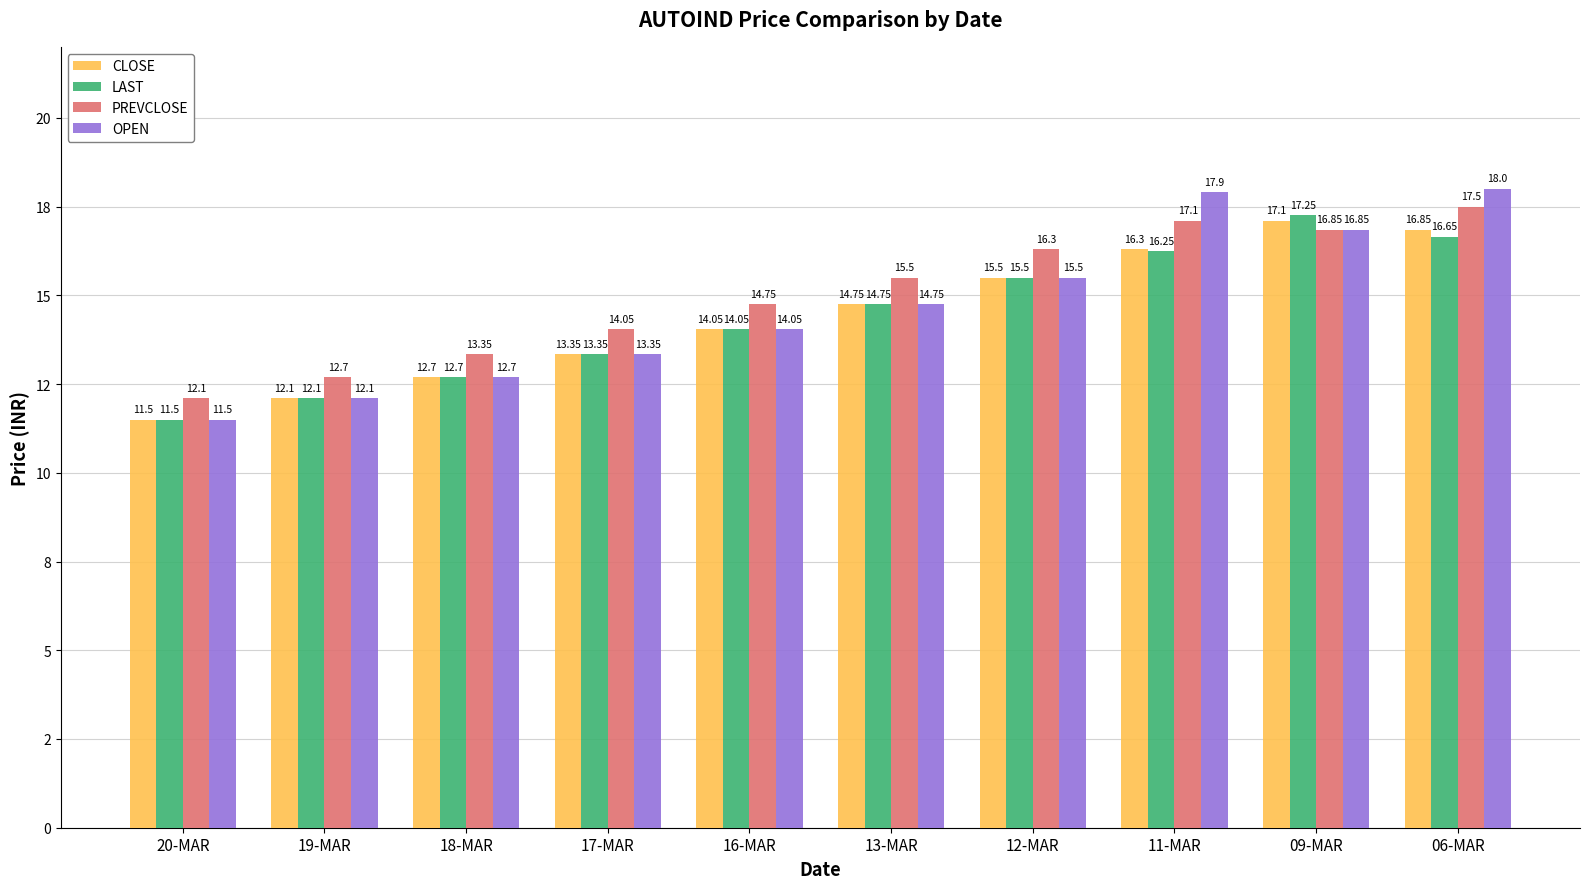

What is the maximum value shown in the chart?

18.0